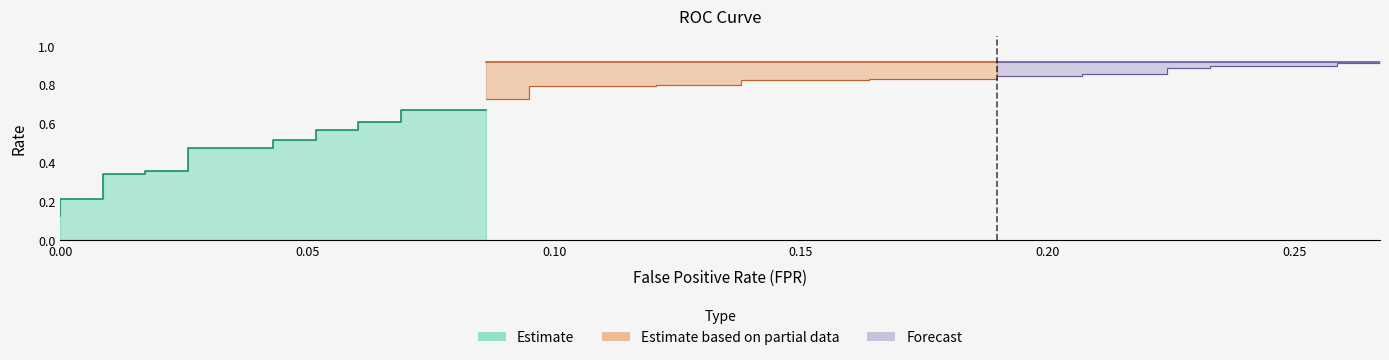

Reading right to left, transcribe all the data shown in this chart.

fpr: 0.3	0.3	0.3	0.2	0.2	0.2	0.2	0.2	0.2	0.2	0.2	0.2	0.2	0.1	0.1	0.1	0.1	0.1	0.1	0.1	0.1	0.1	0.1	0.1	0.1	0.1	0.1	0.0	0.0	0.0	0.0	0.0	0.0	0.0	0.0	0.0	0.0	0.0	0.0	0.0
tpr: 0.9	0.9	0.9	0.9	0.9	0.9	0.9	0.9	0.8	0.8	0.8	0.8	0.8	0.8	0.8	0.8	0.8	0.8	0.7	0.7	0.7	0.7	0.6	0.6	0.6	0.6	0.5	0.5	0.5	0.5	0.4	0.4	0.3	0.3	0.2	0.2	0.2	0.2	0.1	0.1
roc_auc: 0.9	0.9	0.9	0.9	0.9	0.9	0.9	0.9	0.9	0.9	0.9	0.9	0.9	0.9	0.9	0.9	0.9	0.9	0.9	0.9	0.9	0.9	0.9	0.9	0.9	0.9	0.9	0.9	0.9	0.9	0.9	0.9	0.9	0.9	0.9	0.9	0.9	0.9	0.9	0.9